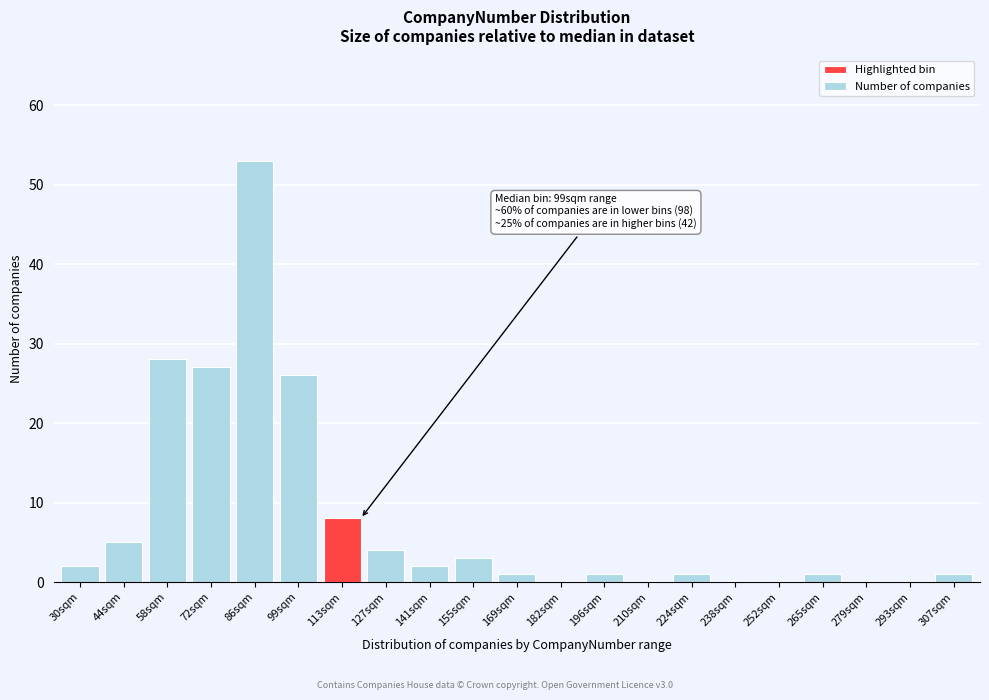

Reading left to right, list all the values displayed in this chart.

30sqm=2	44sqm=5	58sqm=28	72sqm=27	86sqm=53	99sqm=26	113sqm=8	127sqm=4	141sqm=2	155sqm=3	169sqm=1	182sqm=0	196sqm=1	210sqm=0	224sqm=1	238sqm=0	252sqm=0	265sqm=1	279sqm=0	293sqm=0	307sqm=1